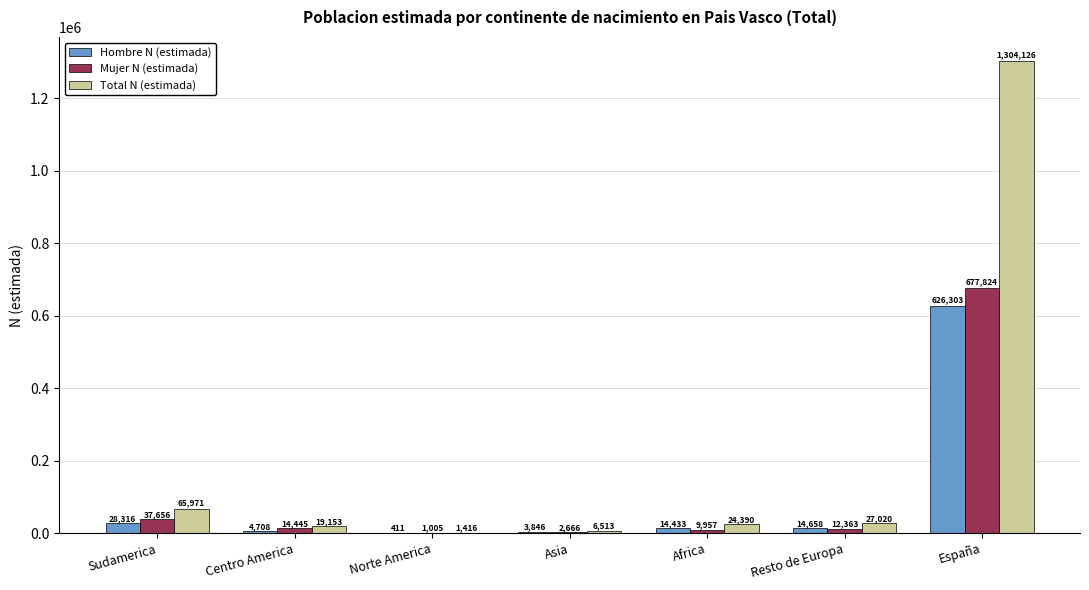

At which label is Mujer N (estimada) closest to 339414?

Sudamerica